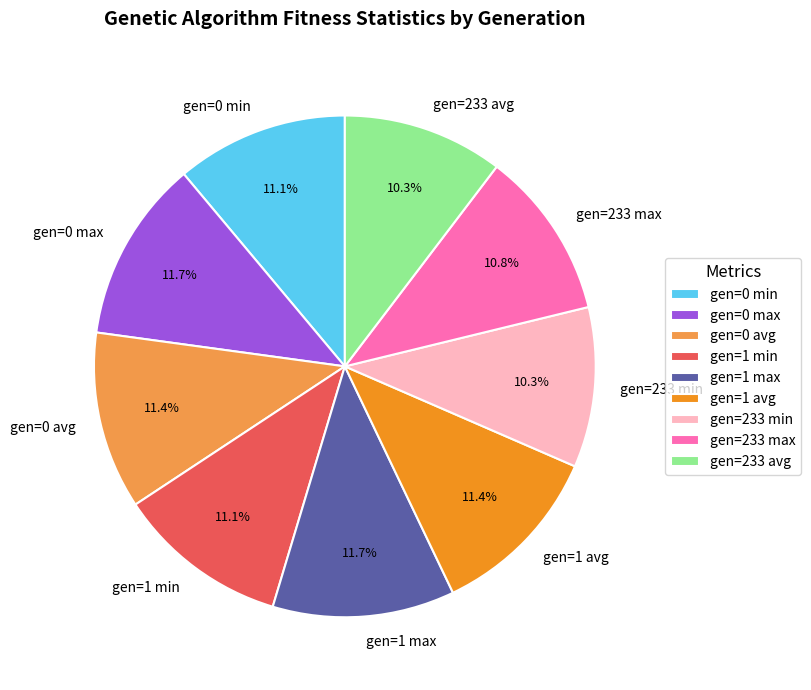

Between gen=0 max and gen=1 min, which is larger?

gen=0 max